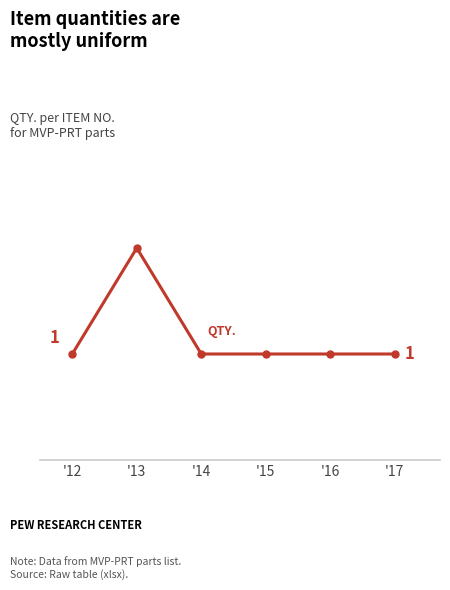

Is it true that the value at '15 is 2?

False